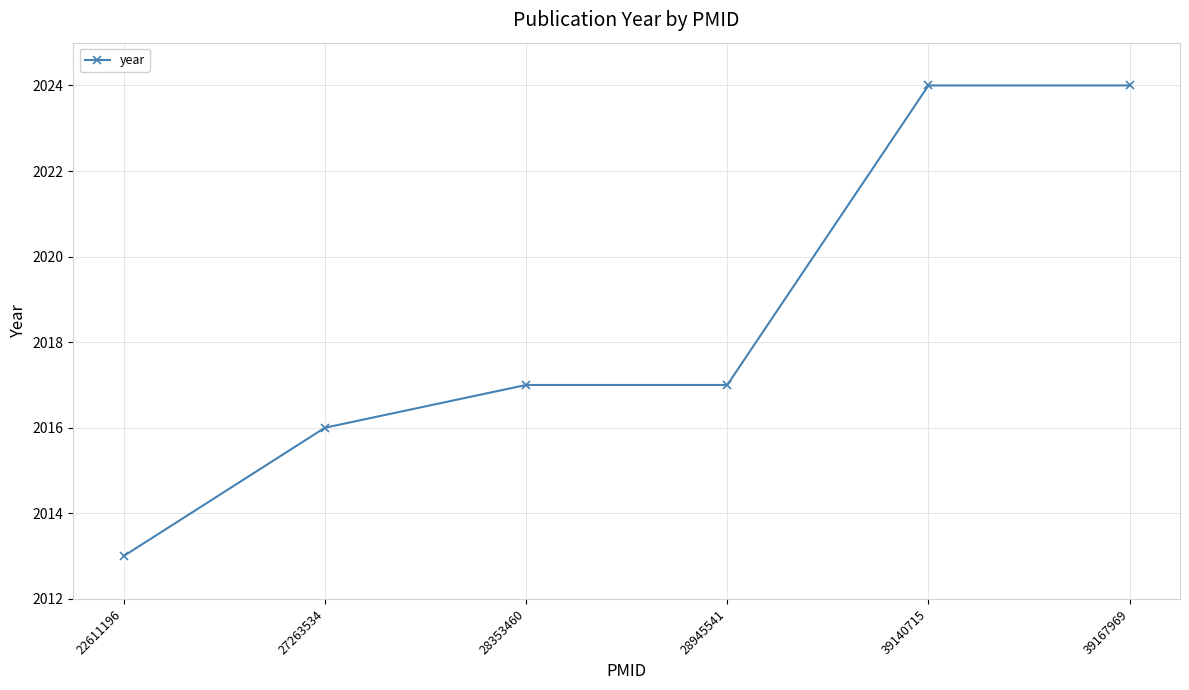

What is the sum of the values at 28353460 and 28945541?

4034